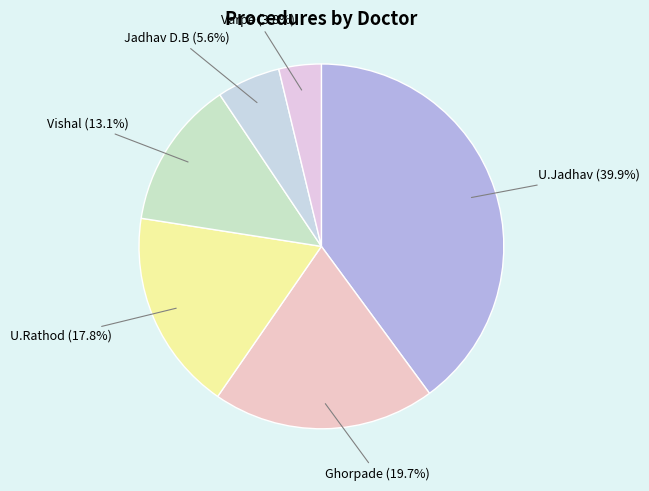

True or false: U.Rathod accounts for 18% of the total.

True